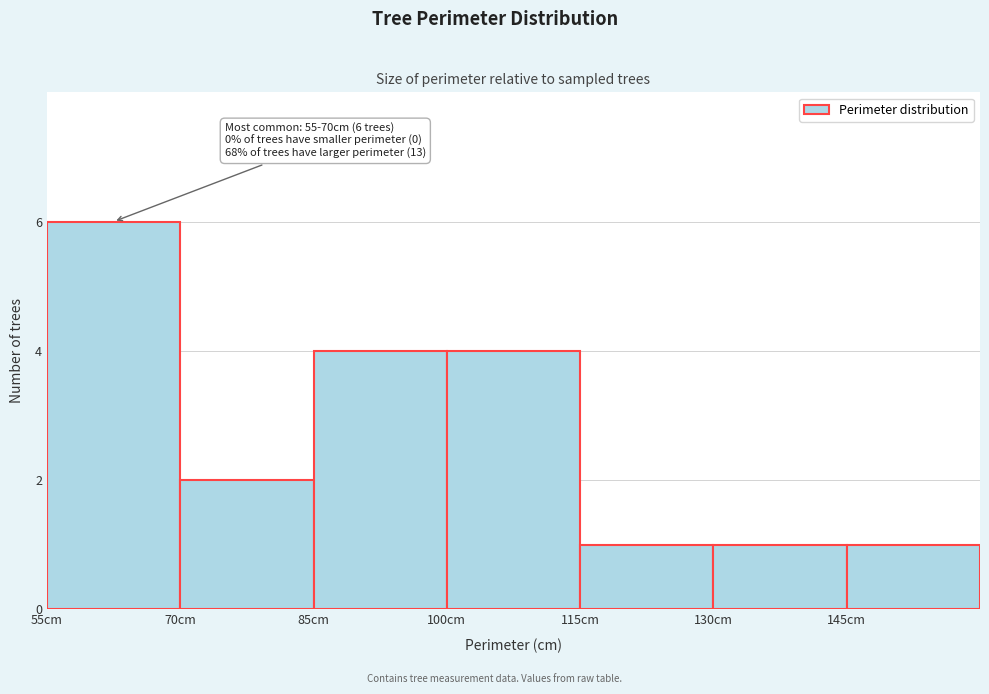

Over which range of the x-axis is the bar tallest?

55 to 70